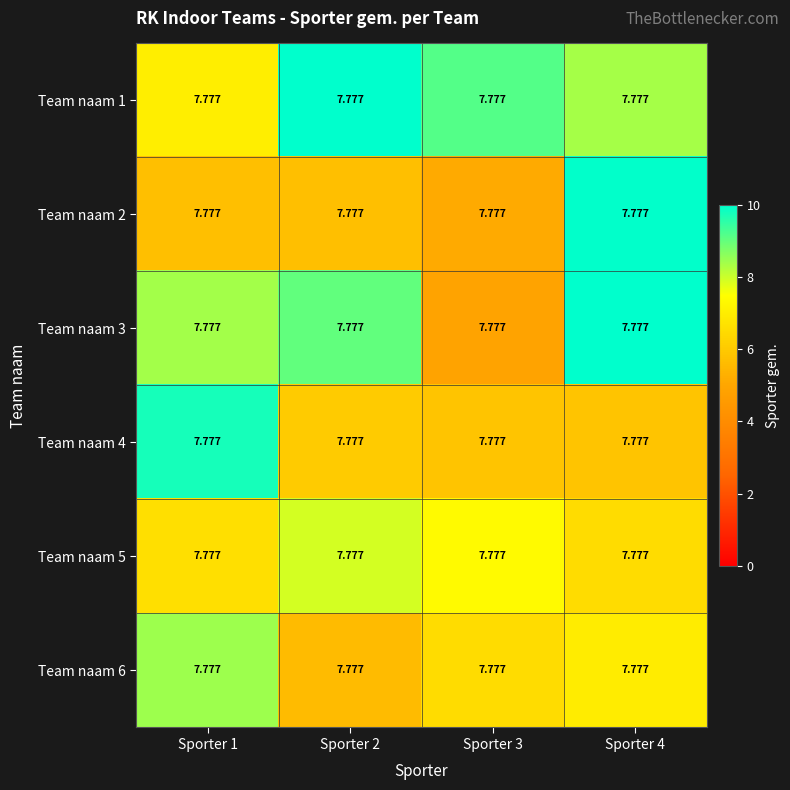

Rank the series at Sporter 2 from highest to lowest value.

Team naam 1, Team naam 3, Team naam 5, Team naam 4, Team naam 2, Team naam 6